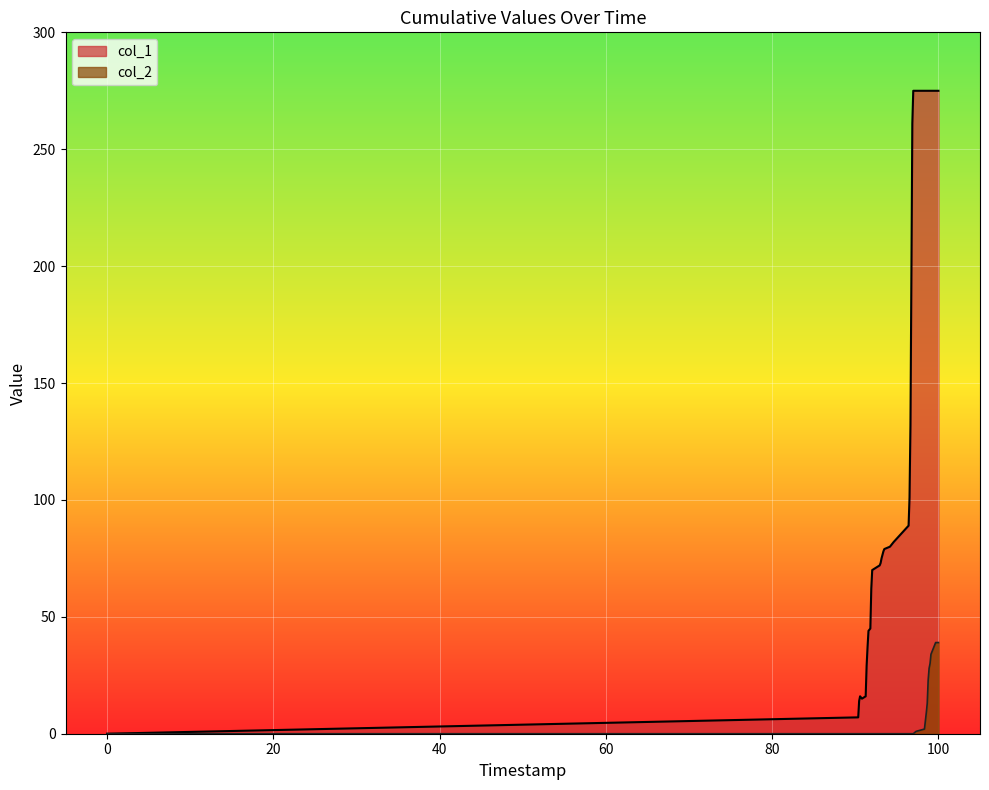

How many data points in col_1 are above 89?

19